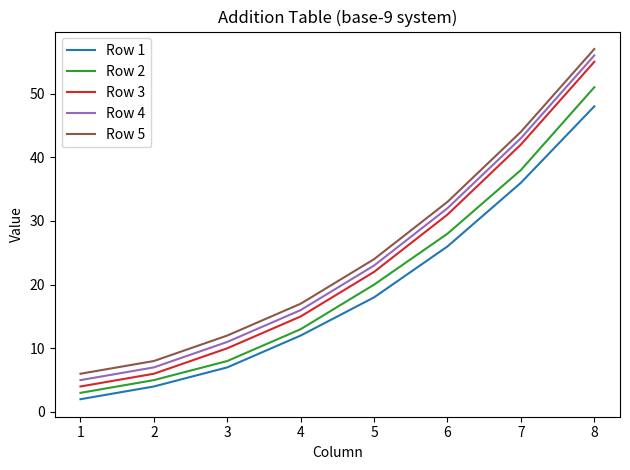

At which label is Row 1 closest to 25?

6